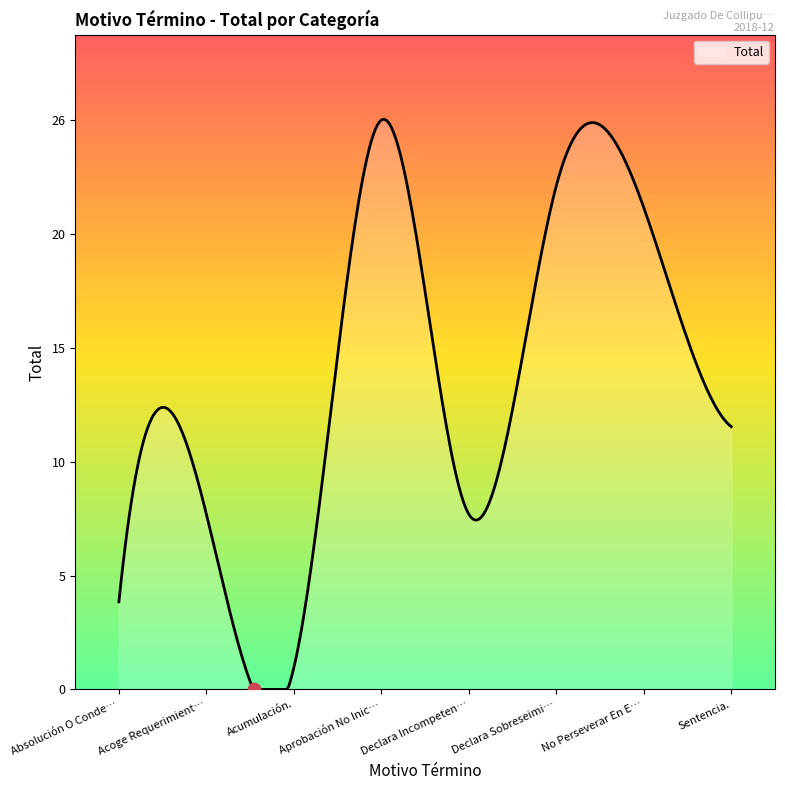

Does the chart have visible grid lines?

No